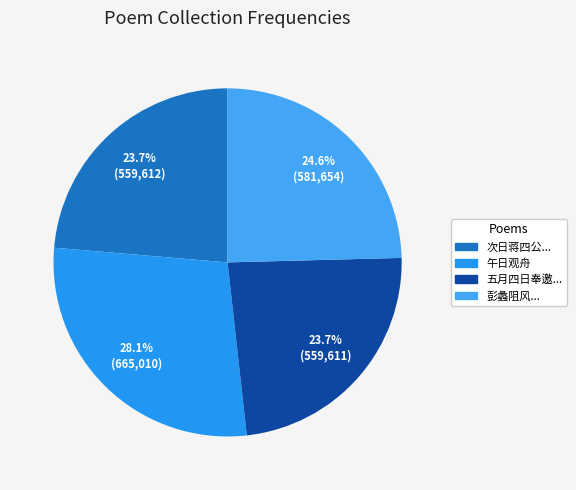

Which category has the smallest portion of the pie?

五月四日奉邀贺父母同蒋四公小集文昌阁并循河观舟即事漫赋用谭孝廉壁间韵